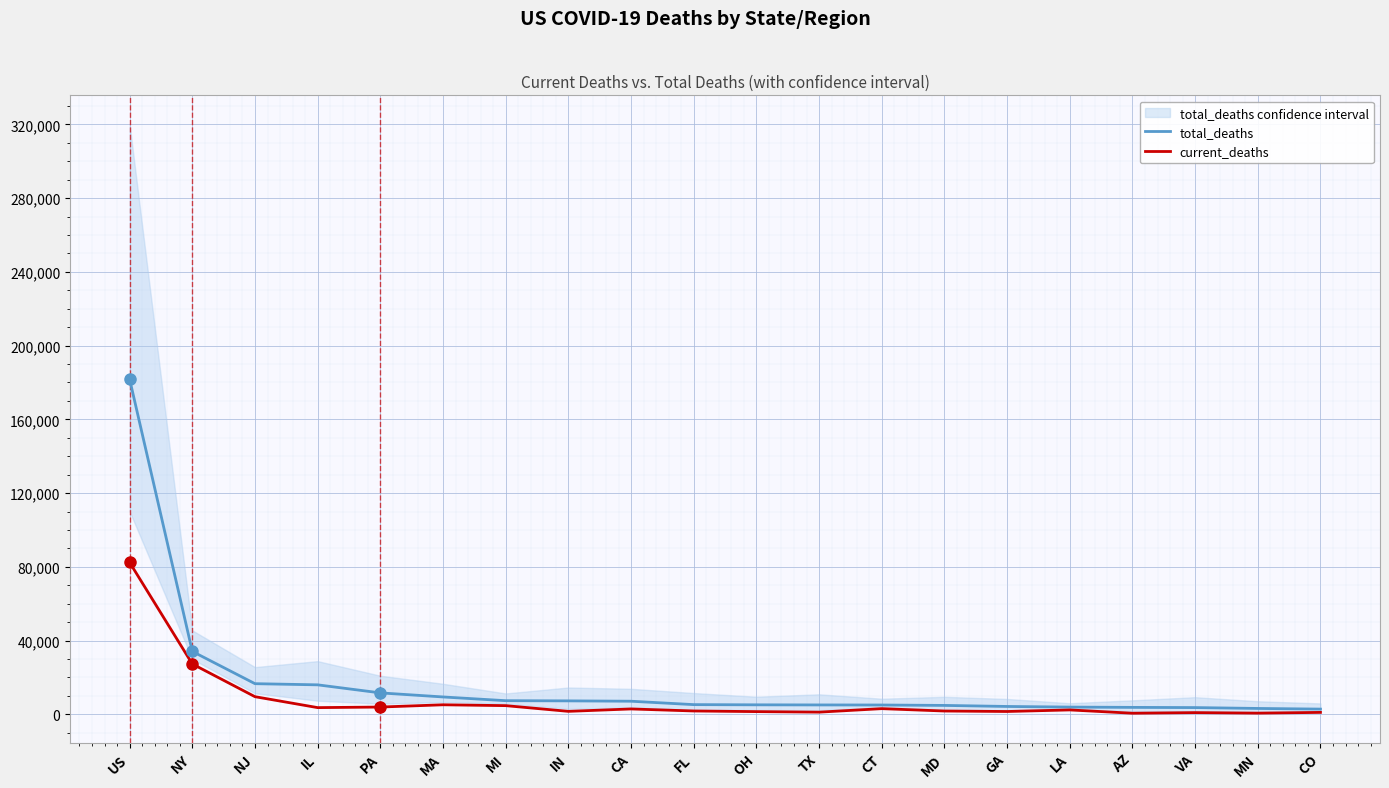

True or false: current_deaths and total_deaths intersect in this chart.

False